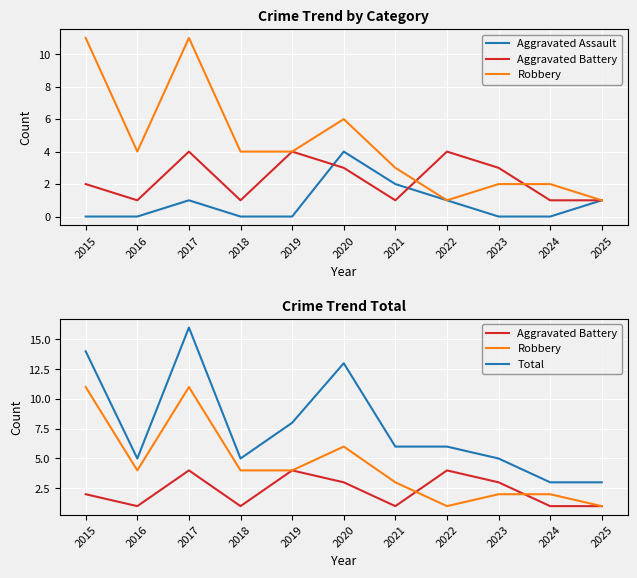

How many data points does each series have?

11